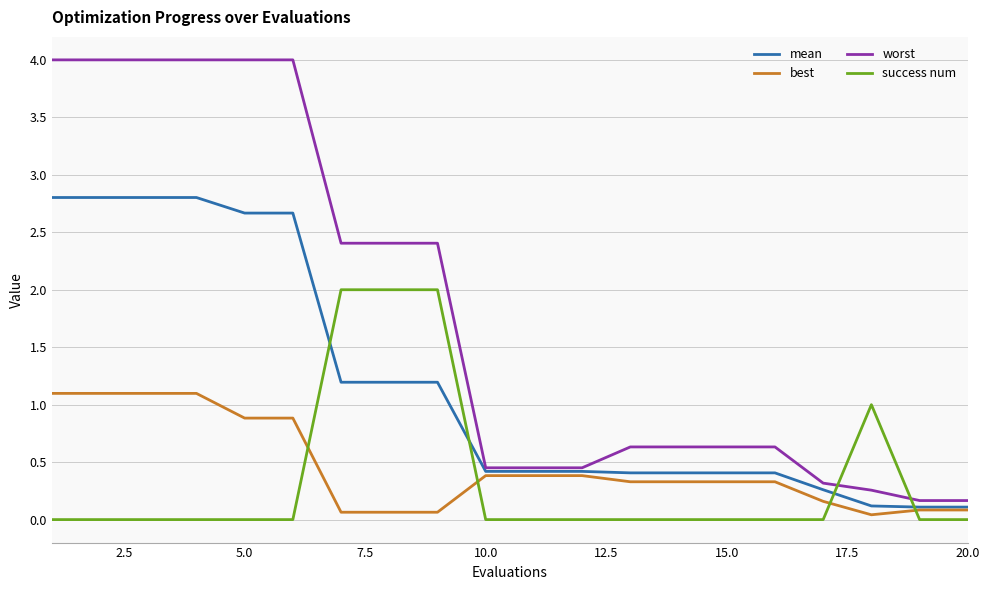

Which series has the widest spread of values?

worst